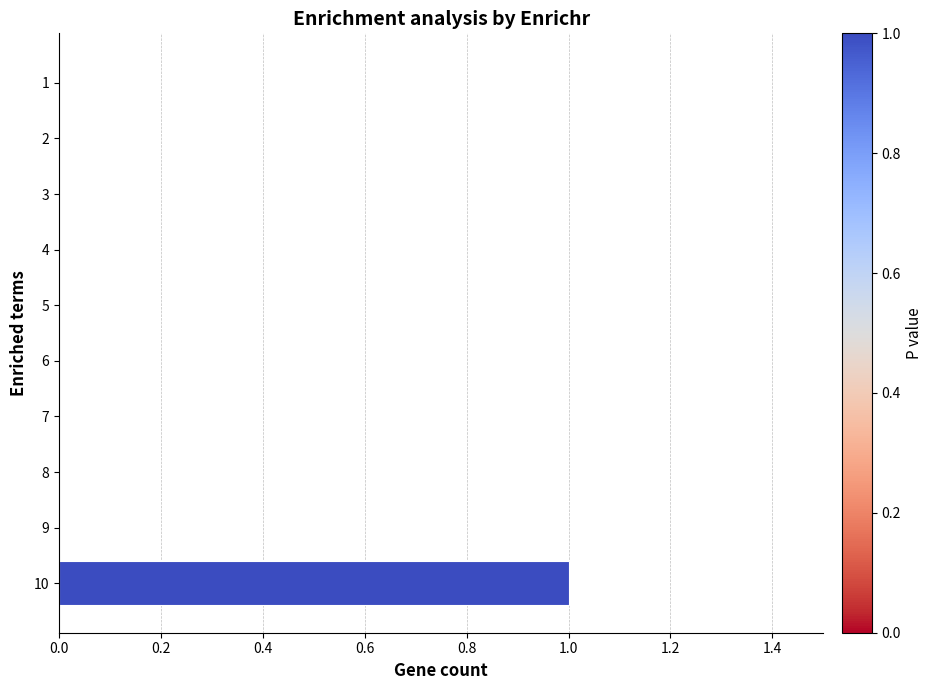

Is it true that the value at 2 is 0?

True